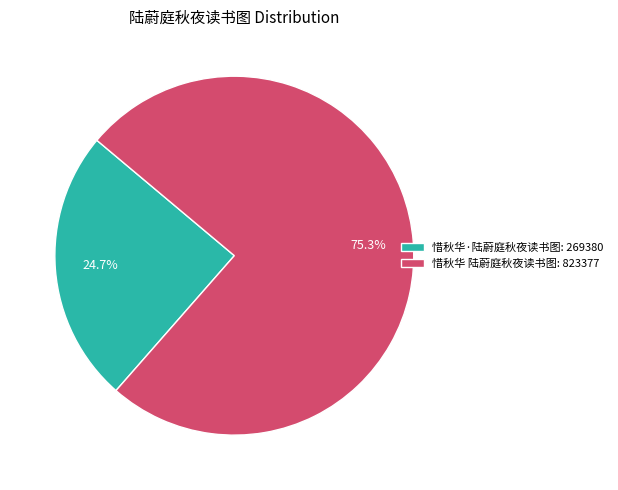

Combined, what portion of the pie is 惜秋华·陆蔚庭秋夜读书图 and 惜秋华 陆蔚庭秋夜读书图?

100.0%